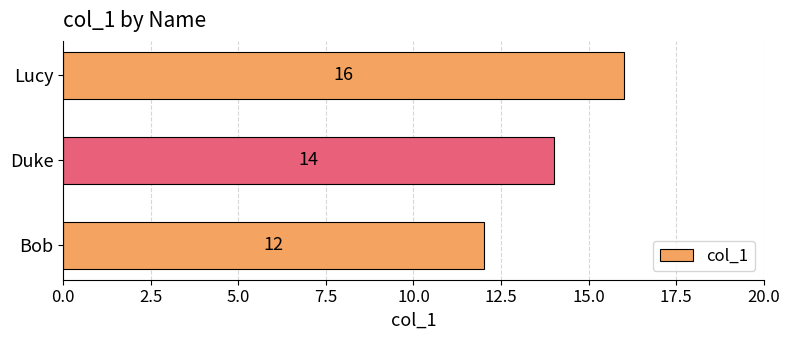

Does the chart contain any negative values?

No